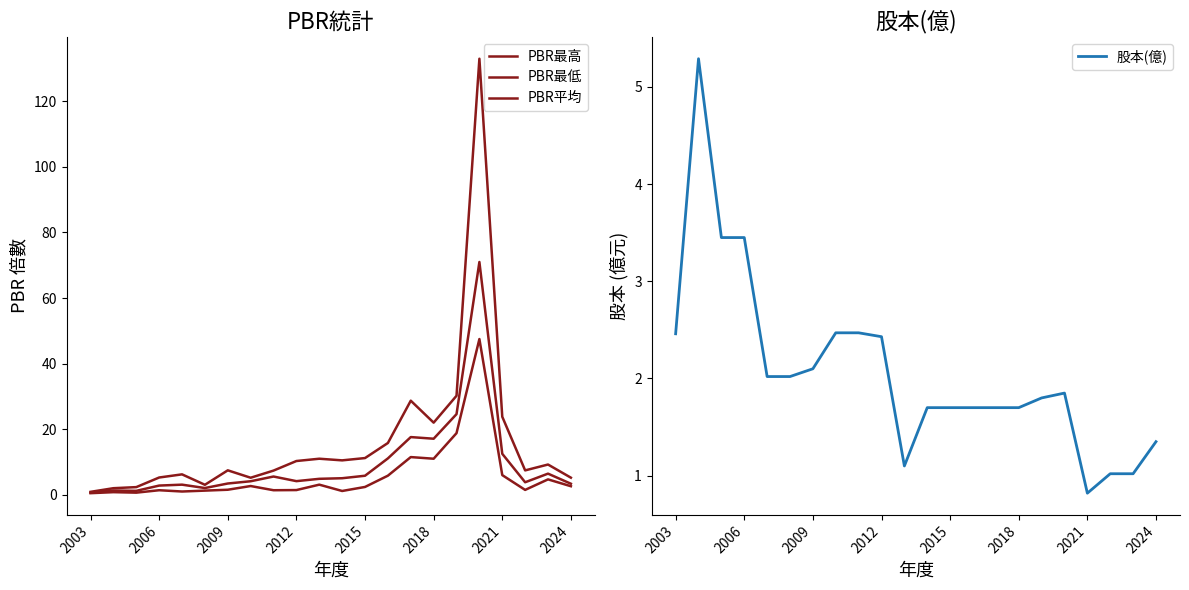

Rank the series by their maximum value, from highest to lowest.

PBR最高, PBR平均, PBR最低, 股本(億)